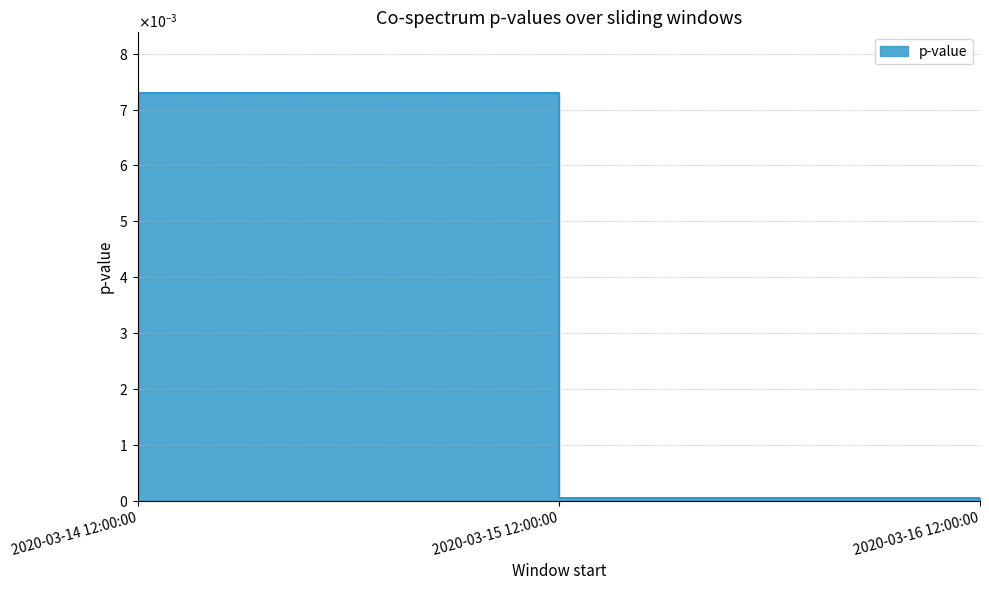

Does the chart have visible grid lines?

Yes